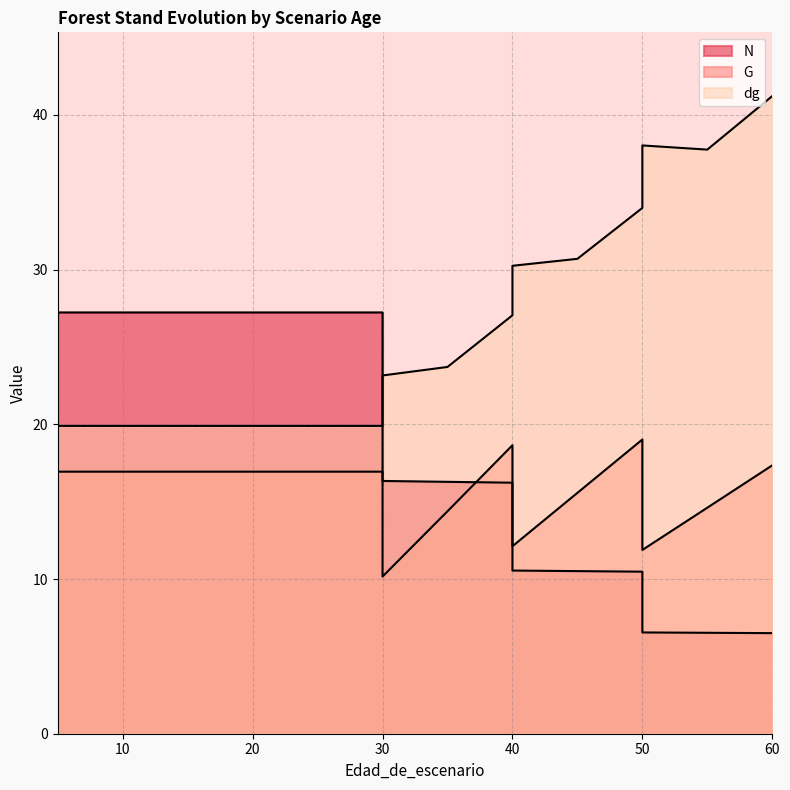

True or false: dg has a value of 35.4 at 25.

False